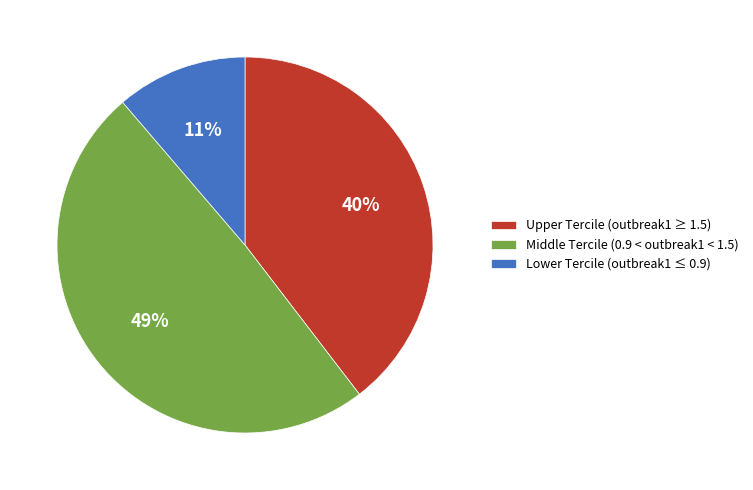

Which category has the smallest portion of the pie?

Lower Tercile (outbreak1 ≤ 0.9)